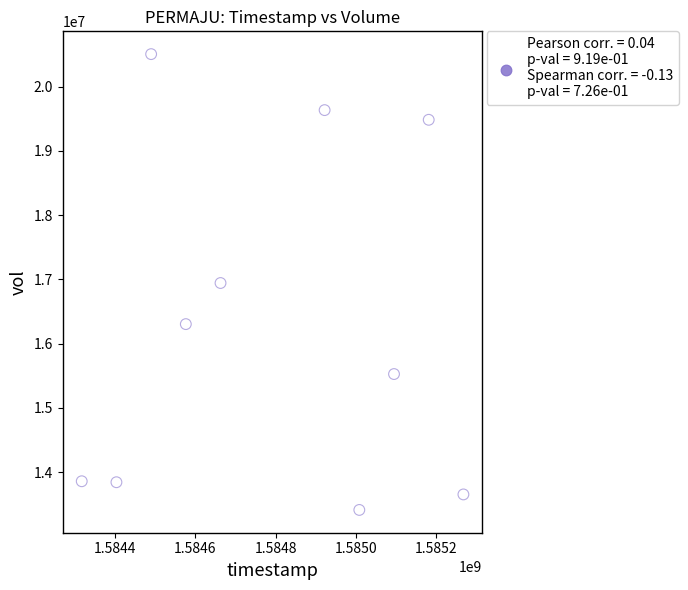

What is the range of Y values (max minus min)?

7098000